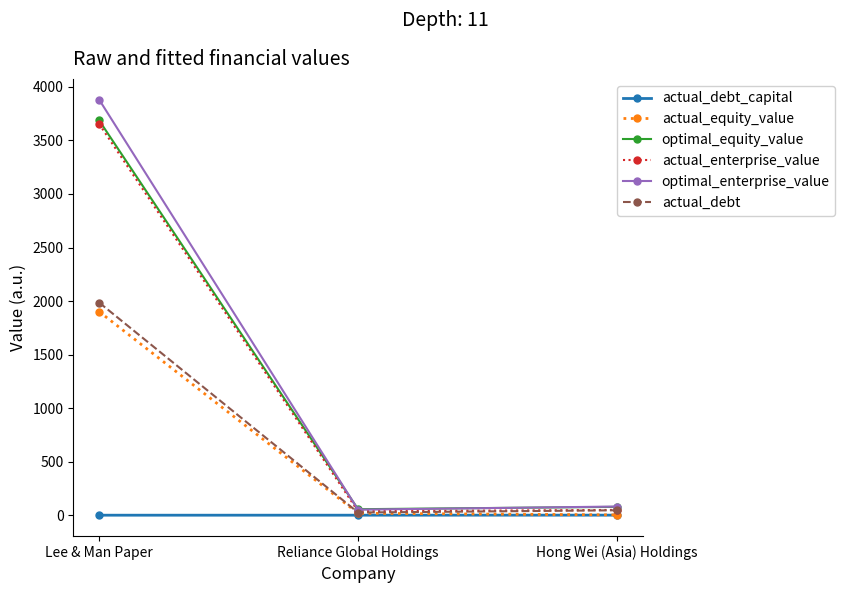

What is the label of the 1st point from the left?

Lee & Man Paper